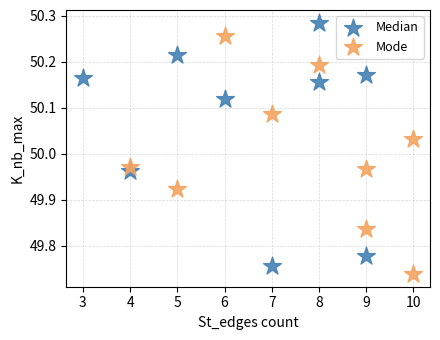

Which series contains the highest Y value?

Median